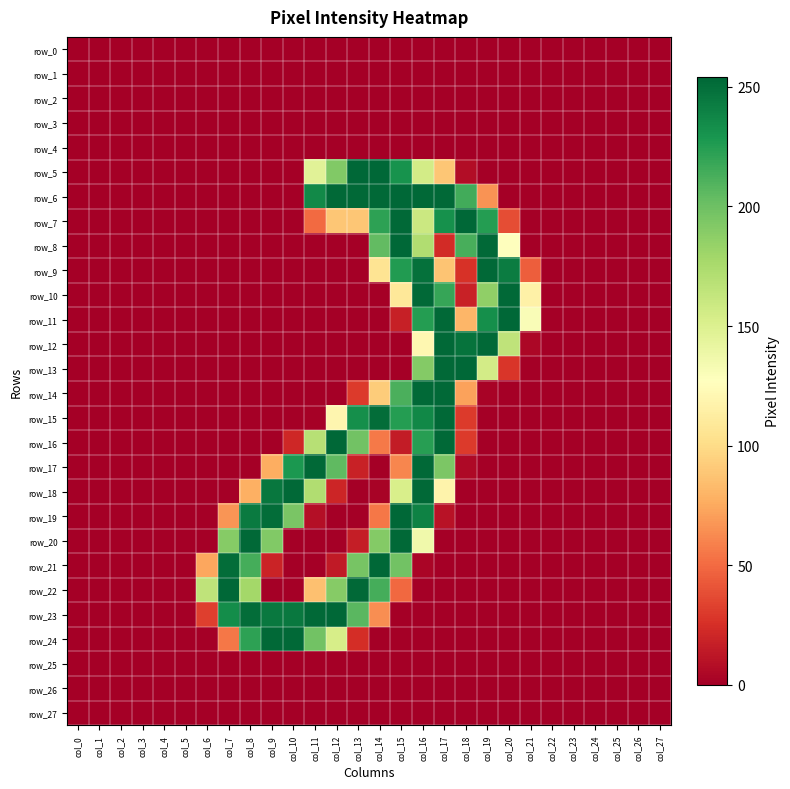

What is the difference between the second highest and minimum values in the row_23 series?

253